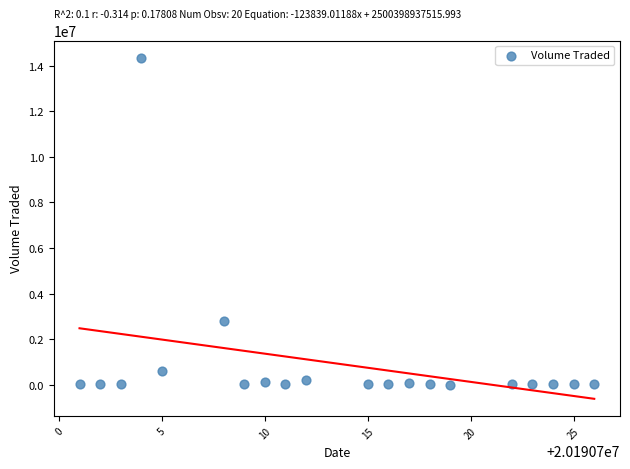

What is the range of Y values (max minus min)?

14353700